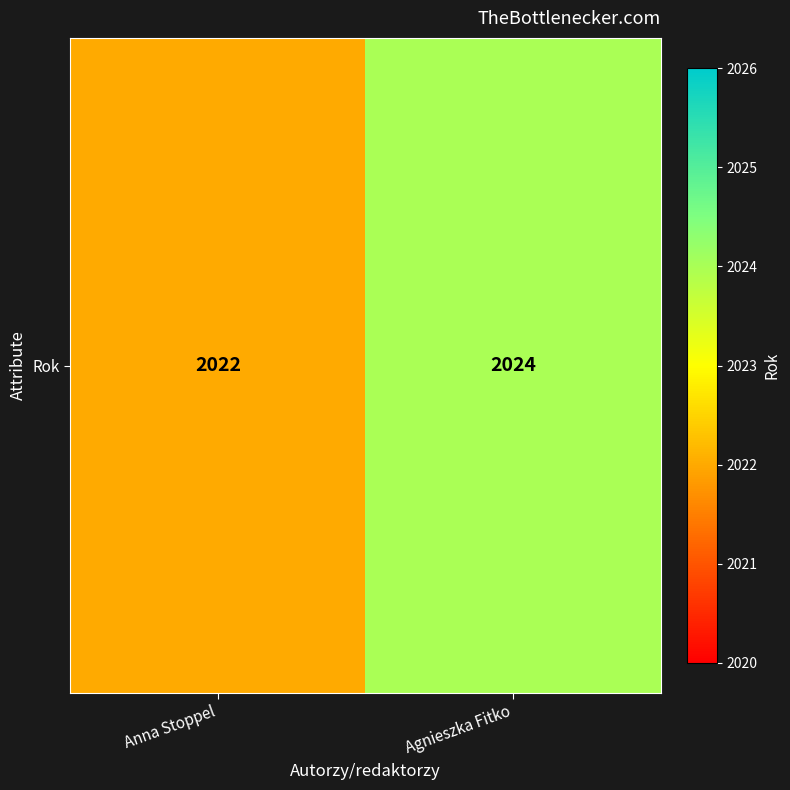

Count the values in the range 2022 to 2024.

2